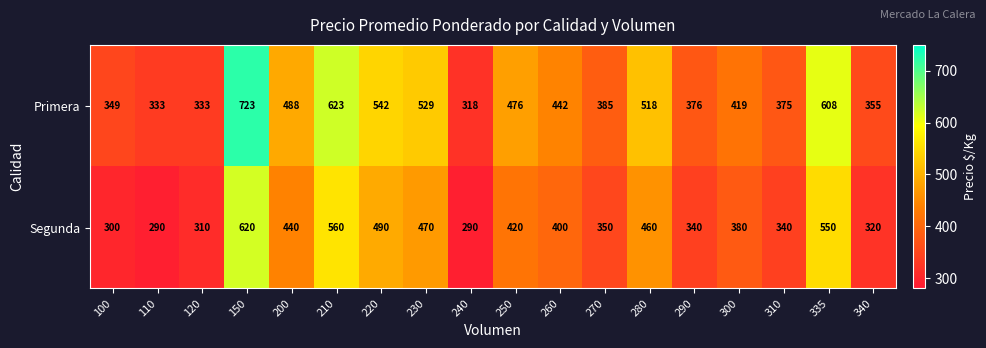

Count the number of data series in this chart.

2